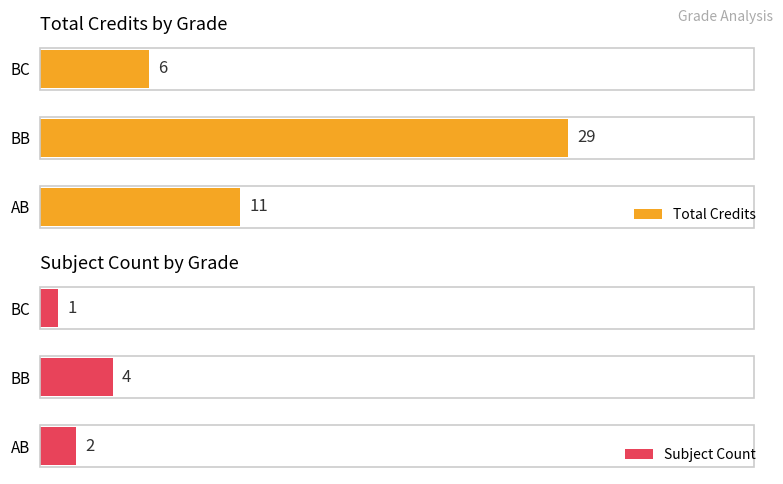

What is the smallest value displayed?

1